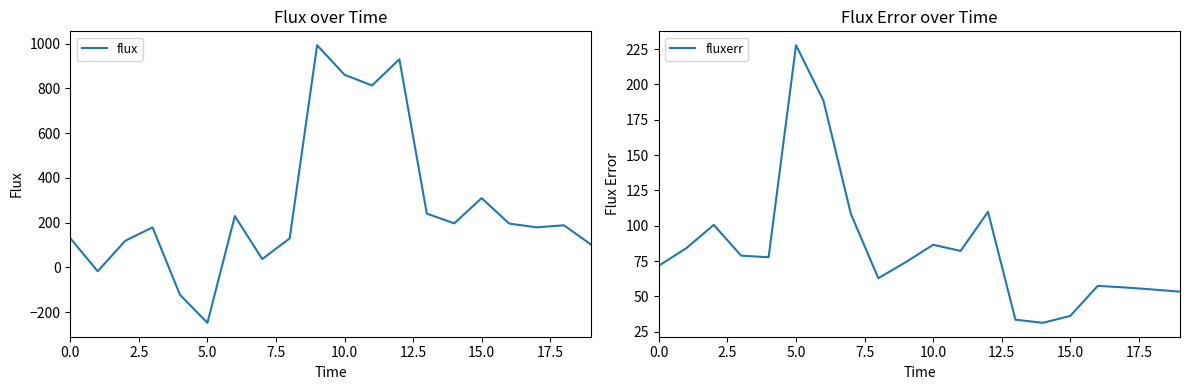

What is the difference between the highest and lowest values at 13?

206.5